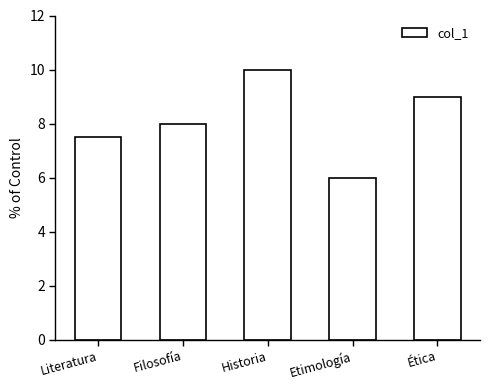

What value does the data have at Etimología?

6.0